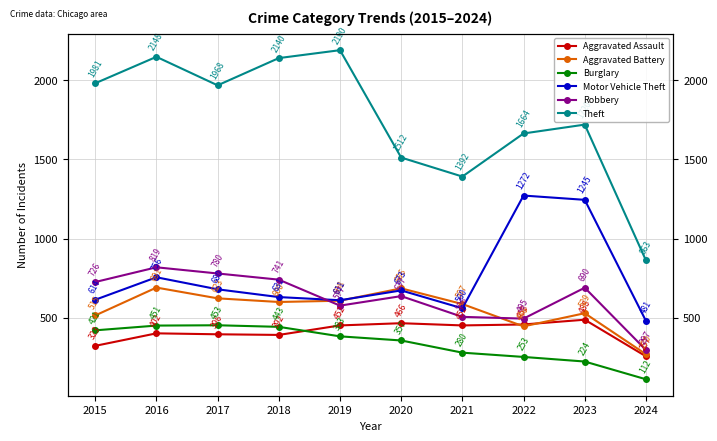

Count the number of data series in this chart.

6